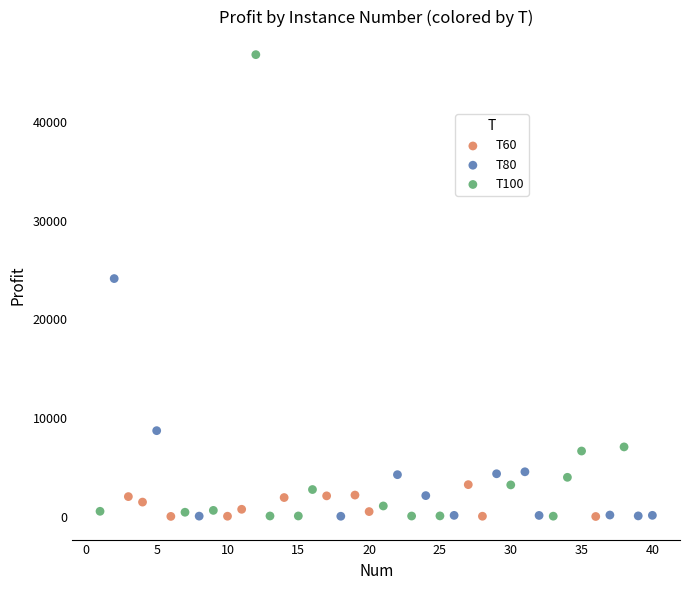

Which series has the widest spread of Y values?

T100